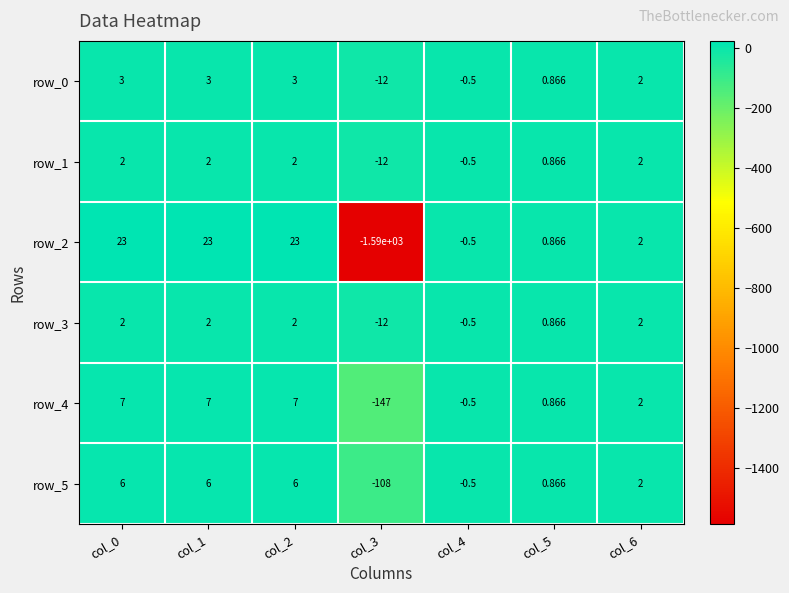

Is the value of row_5 at col_0 greater than the value of row_0 at col_1?

Yes